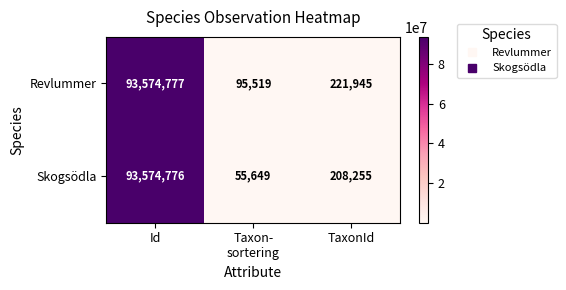

What is the spread (max minus min) of values at TaxonId?

13690